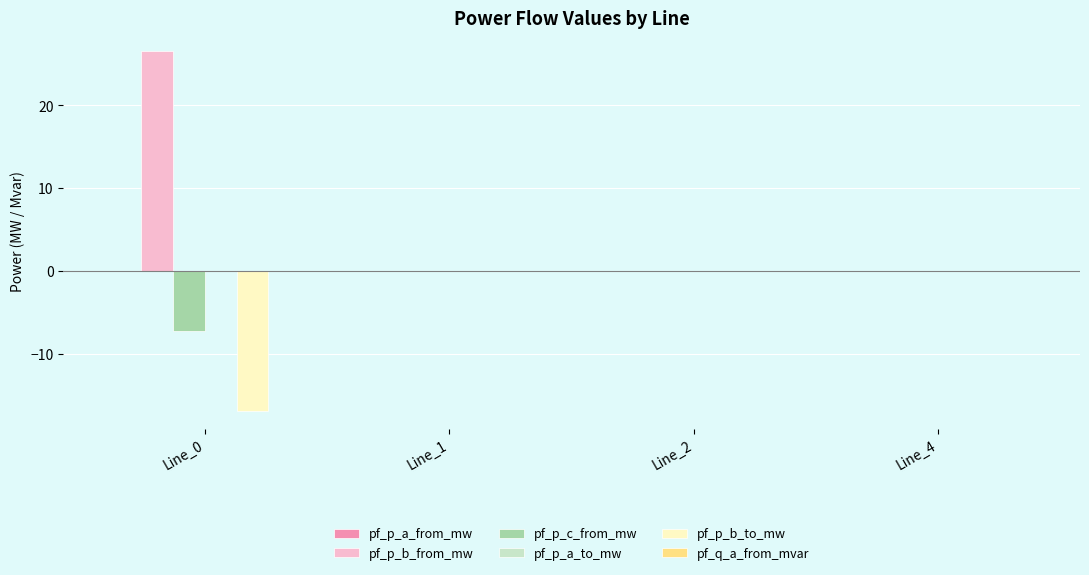

Is it true that pf_p_b_from_mw equals 0.0 at Line_4?

True